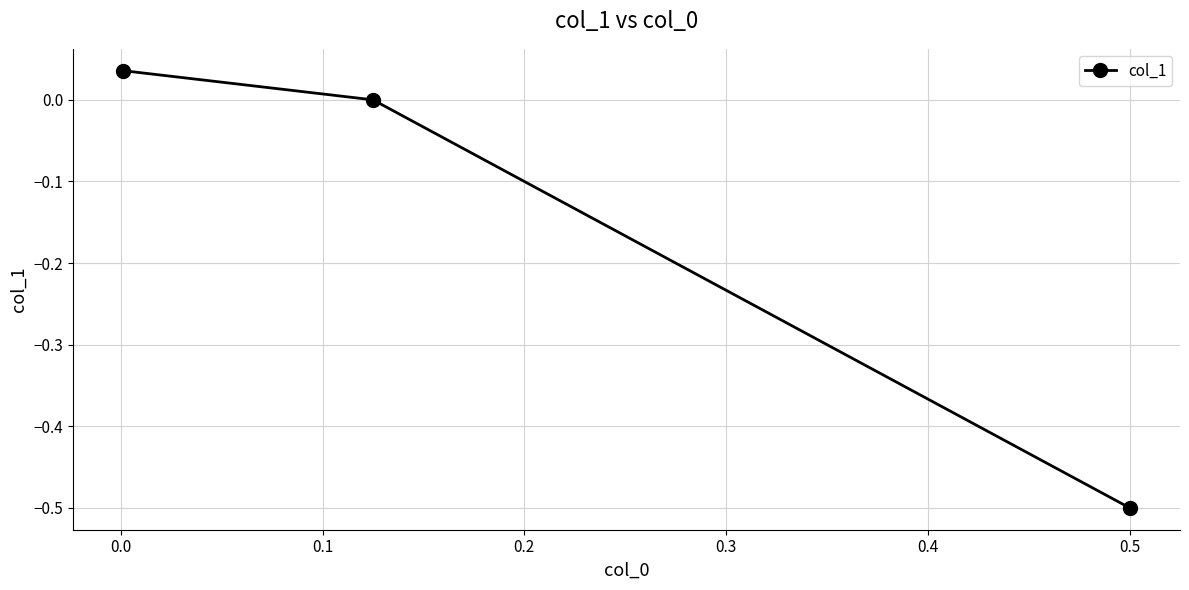

What is the smallest value displayed?

-0.5